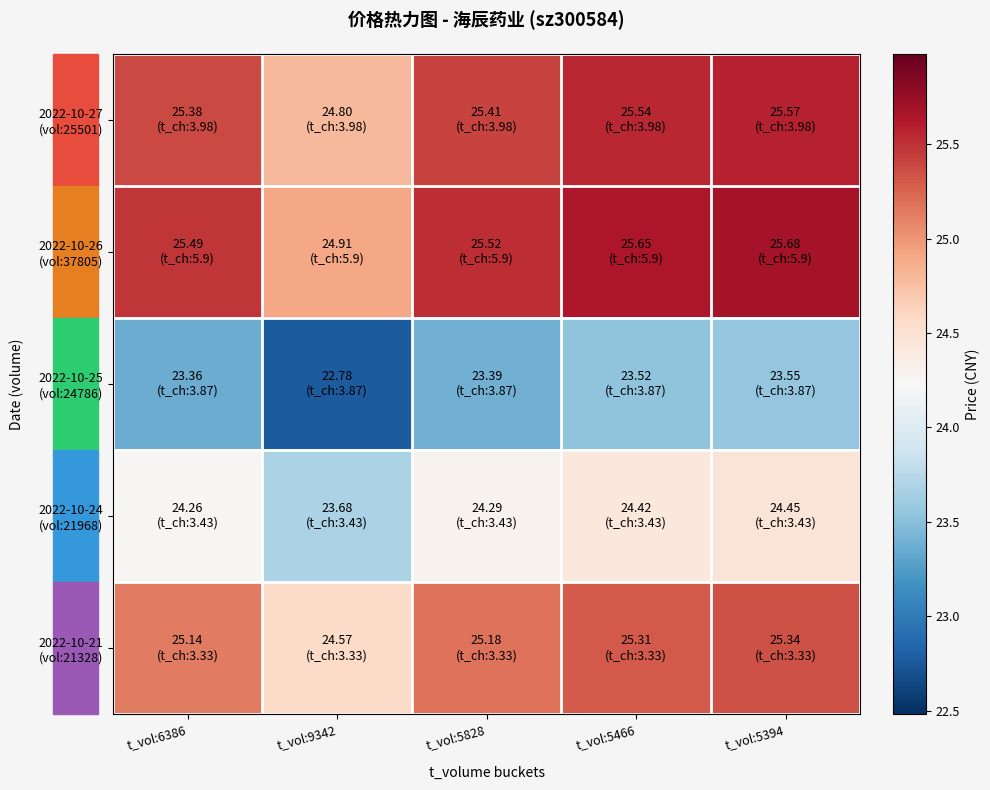

Which series changed the most between t_vol:9342 and t_vol:5466?

2022-10-25 (vol:24786)